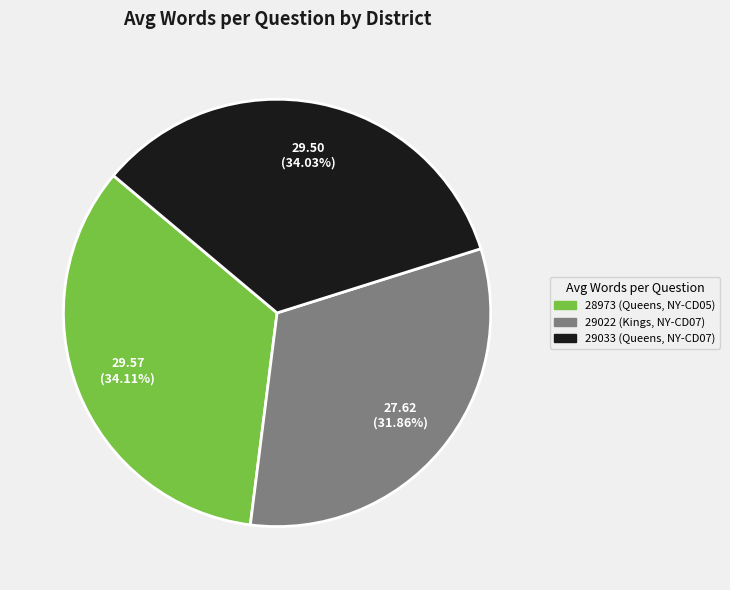

The 29022 (Kings, NY-CD07) slice represents 32% of the pie. True or false?

True